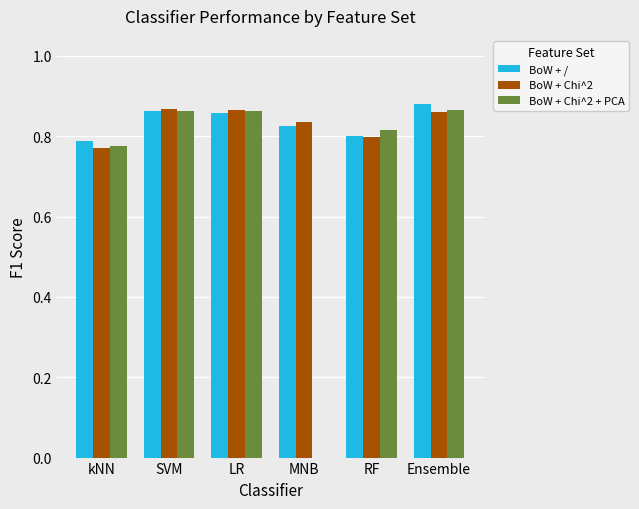

What is the sum of all BoW + Chi^2 + PCA values?

4.2